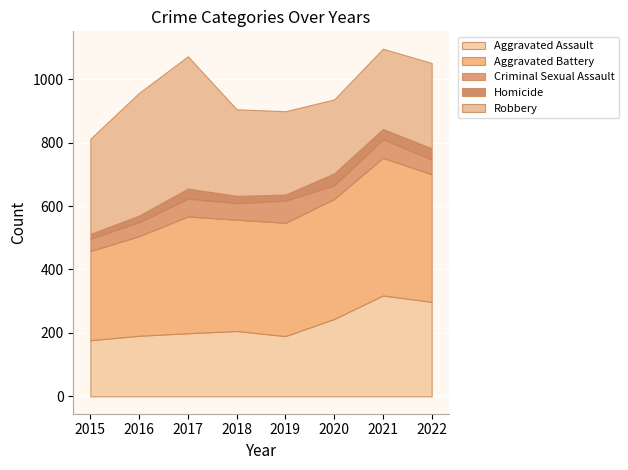

True or false: Criminal Sexual Assault has more than 1 interior local peaks.

True